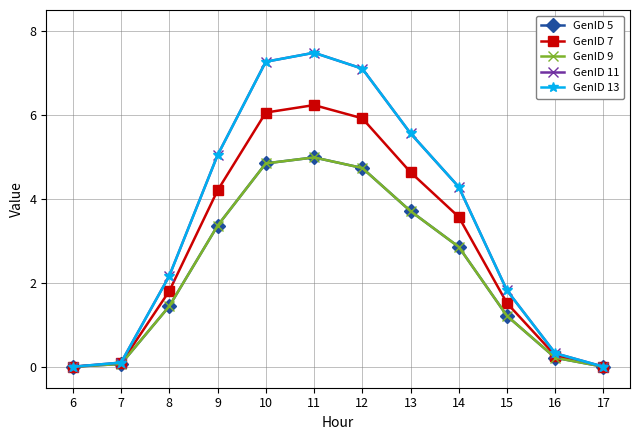

Does the chart display data point markers on the line(s)?

Yes